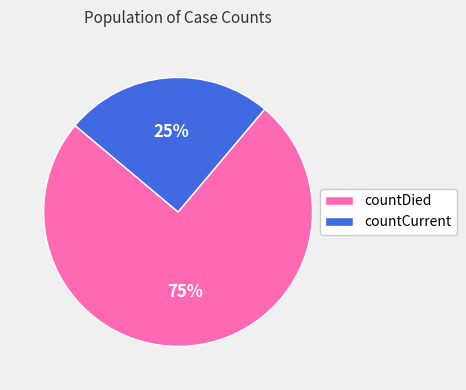

Which slice is the largest?

countDied